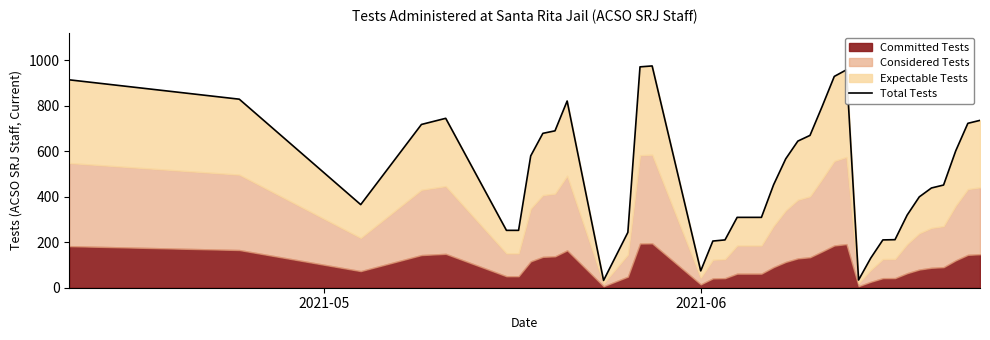

What is the average value?

506